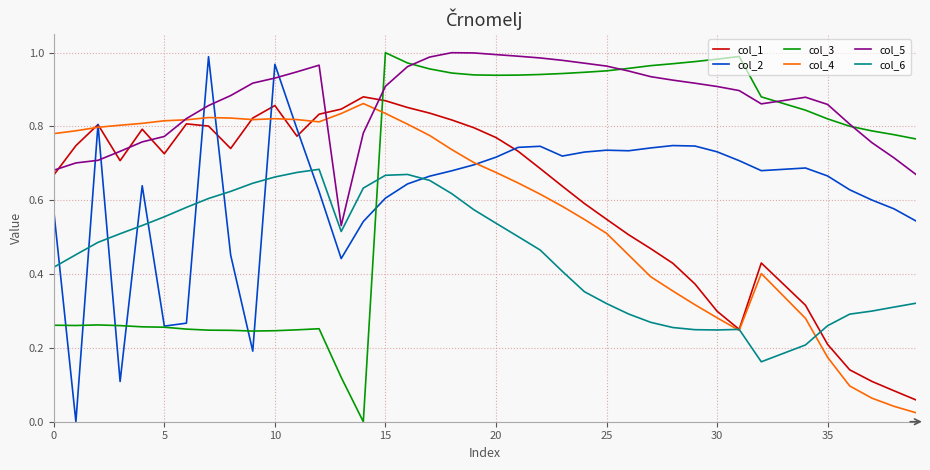

How many intersections are there between col_6 and col_3?

1